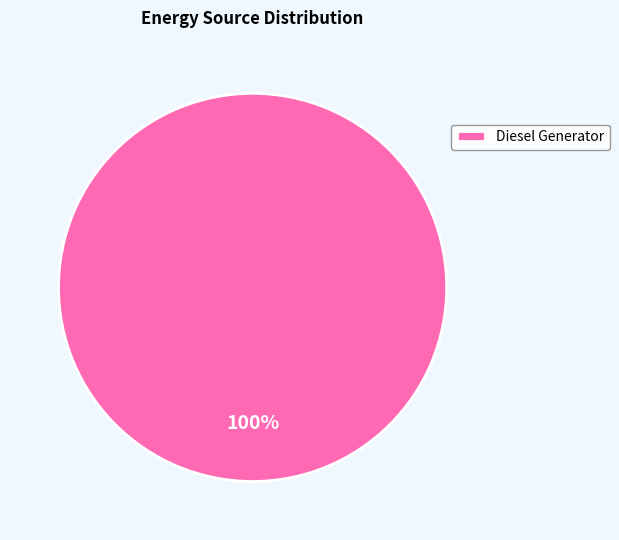

Rank the categories by value from highest to lowest.

Diesel Generator